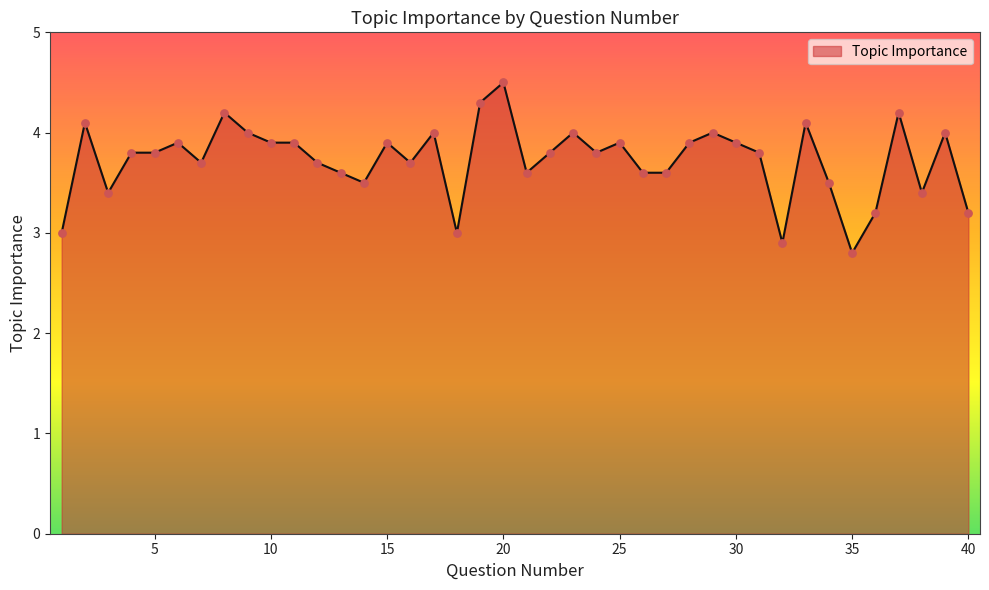

What is the minimum value shown in the chart?

2.8